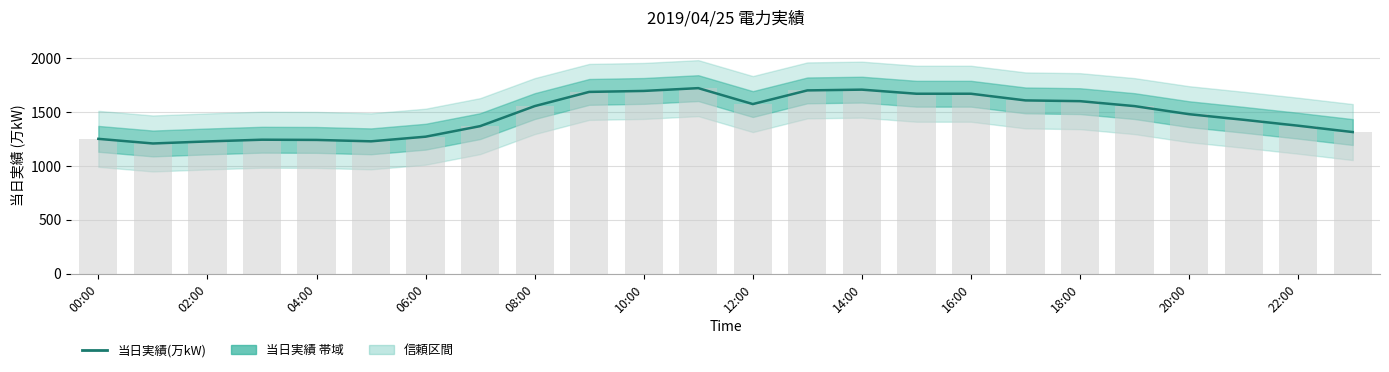

Reading left to right, list all the values displayed in this chart.

1251	1208	1227	1243	1241	1228	1271	1369	1555	1687	1696	1722	1574	1701	1708	1670	1670	1608	1601	1555	1480	1428	1373	1314